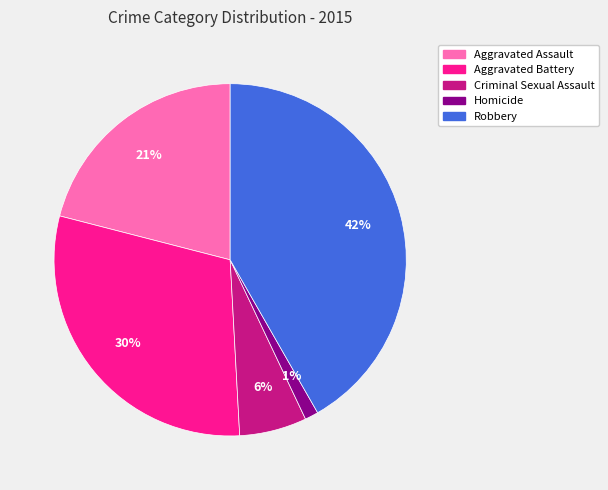

The Aggravated Battery slice represents 40% of the pie. True or false?

False